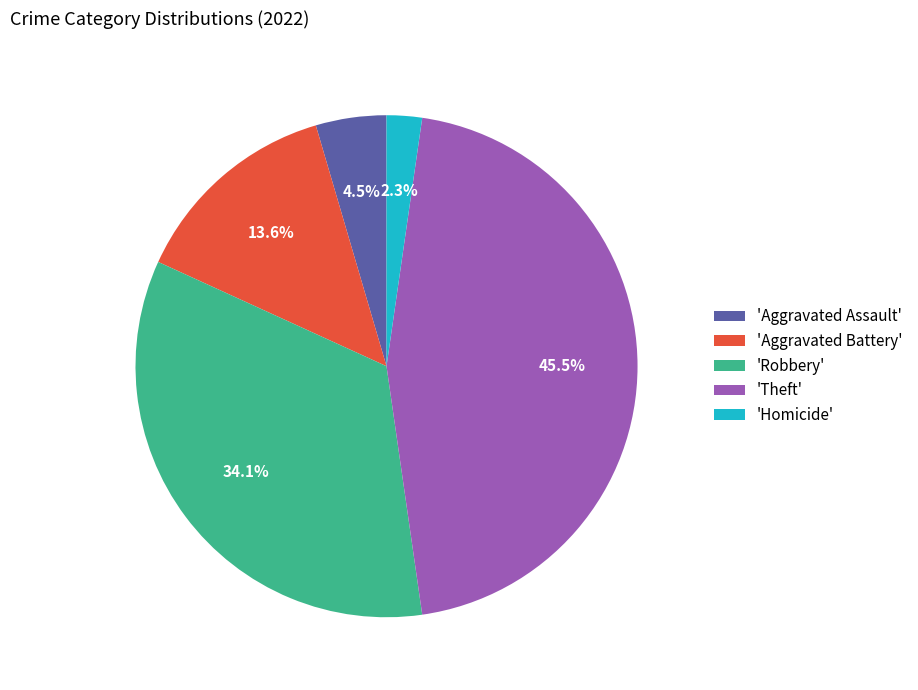

How many segments does this pie chart have?

5